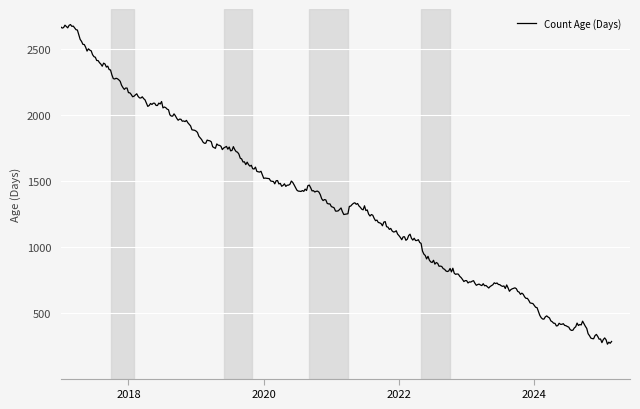

What is the smallest value displayed?

260.5